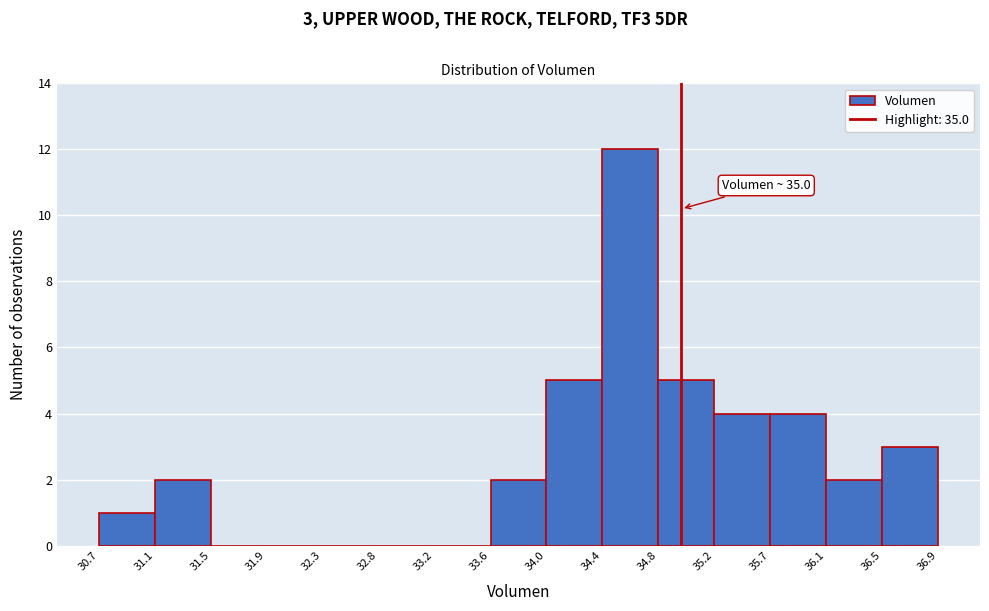

Over which range of the x-axis is the bar tallest?

34.4 to 34.8